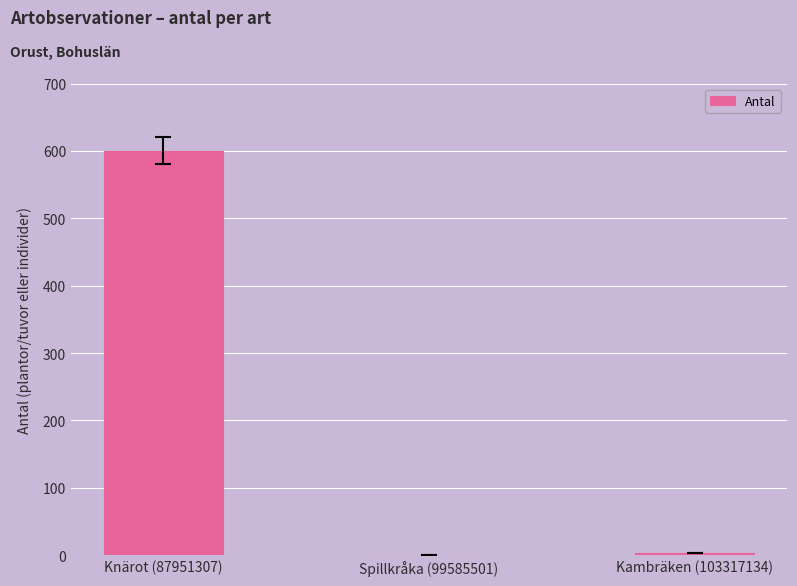

At which category does the chart reach its peak across all series?

Knärot (87951307)